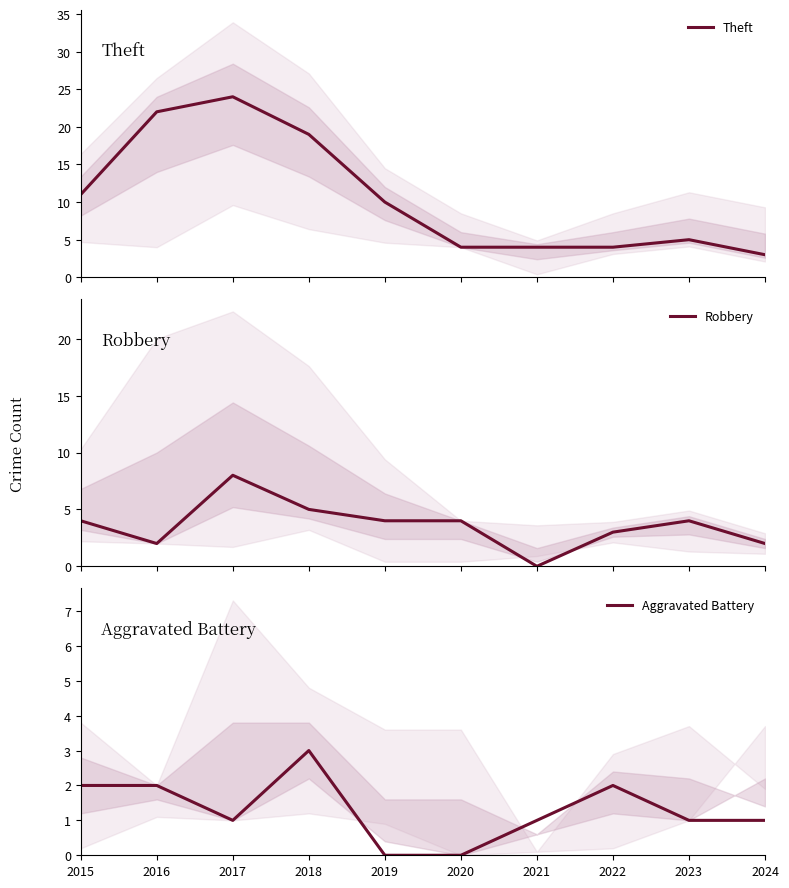

At which category does the chart reach its minimum across all series?

2021